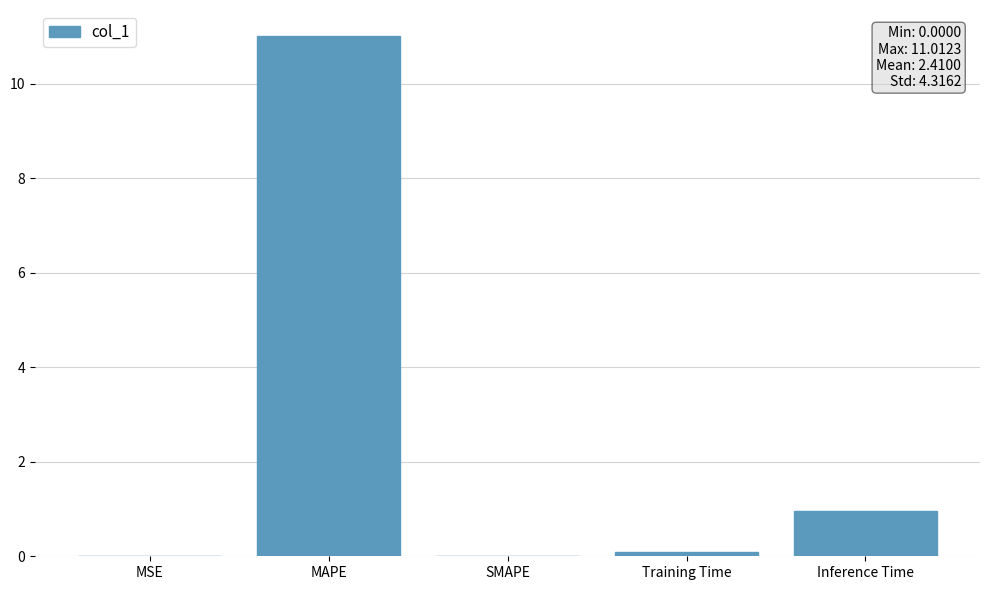

The value at MSE is 0.0. True or false?

True